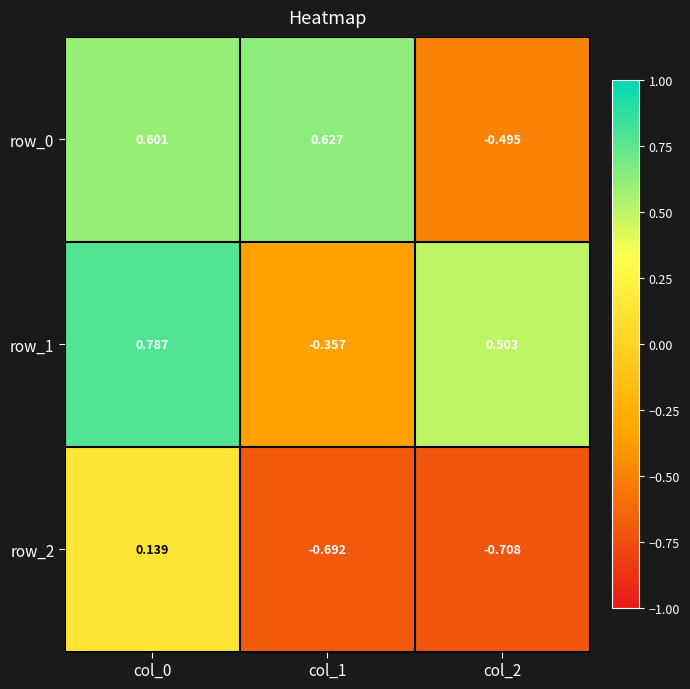

Reading right to left, extract all data points from this chart.

row_0: -0.5	0.6	0.6
row_1: 0.5	-0.4	0.8
row_2: -0.7	-0.7	0.1